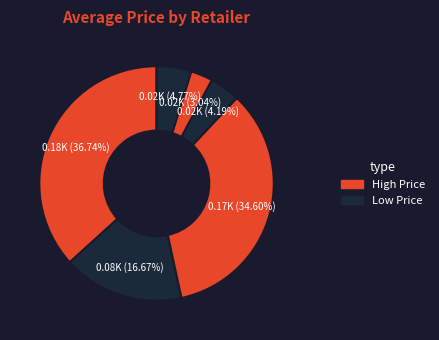

How many slices are in this pie chart?

6